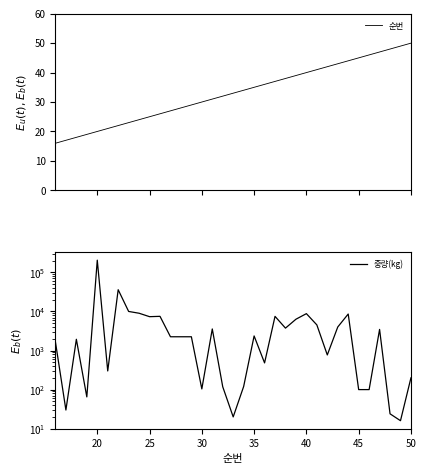

After their last crossing, which series has the higher values: 중량(kg) or 순번?

중량(kg)